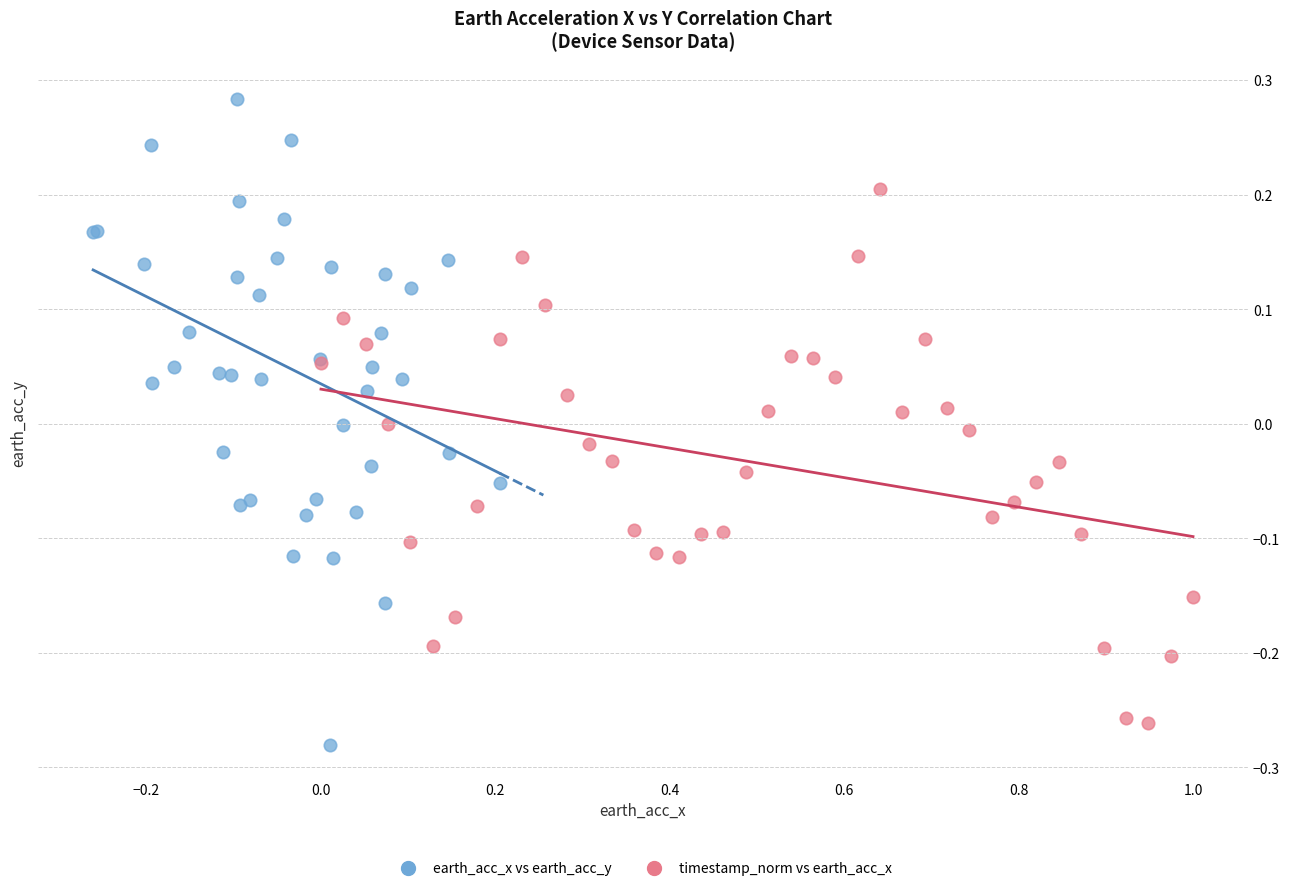

Which series reaches the maximum Y coordinate?

earth_acc_x vs earth_acc_y